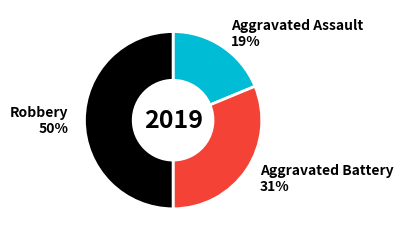

What is the ratio of the value at Aggravated Battery 31% to the value at Robbery 50%?

0.6